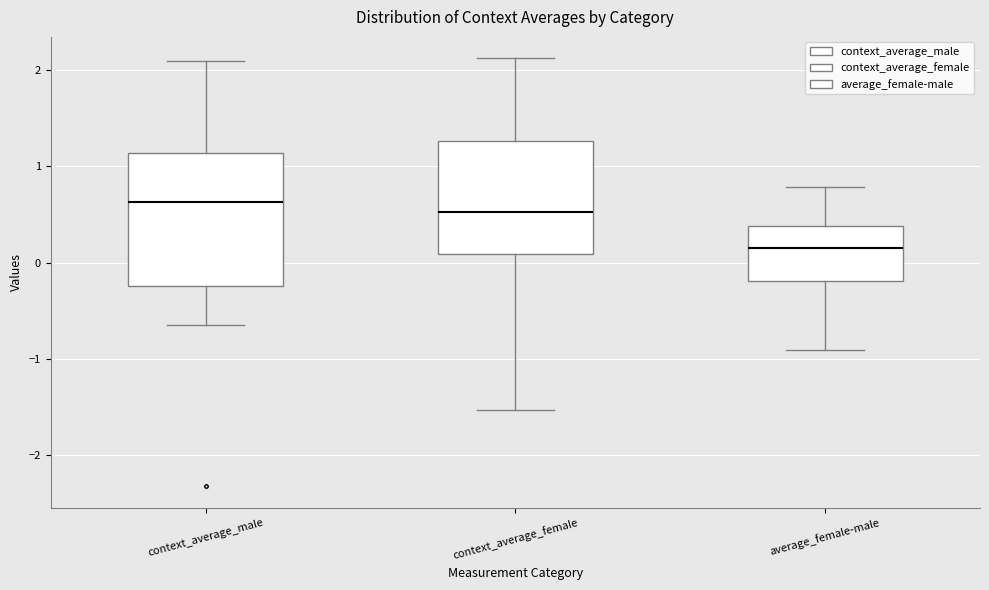

Which box's median line is the lowest?

average_female-male